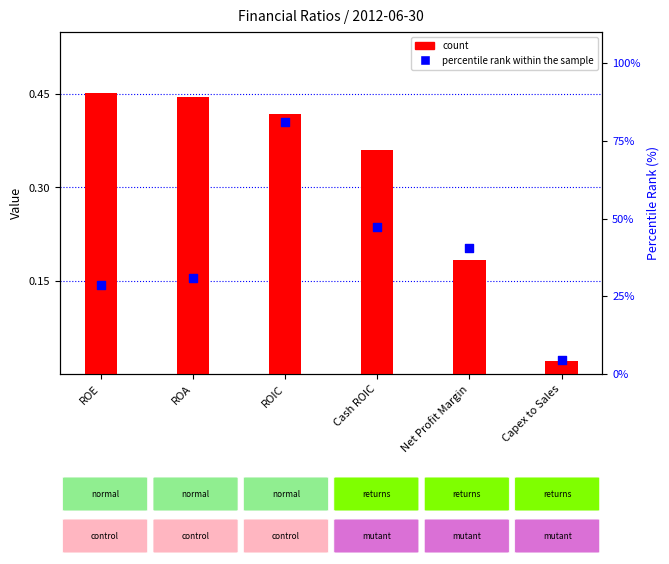

Which series has the largest total across all categories?

percentile rank within the sample